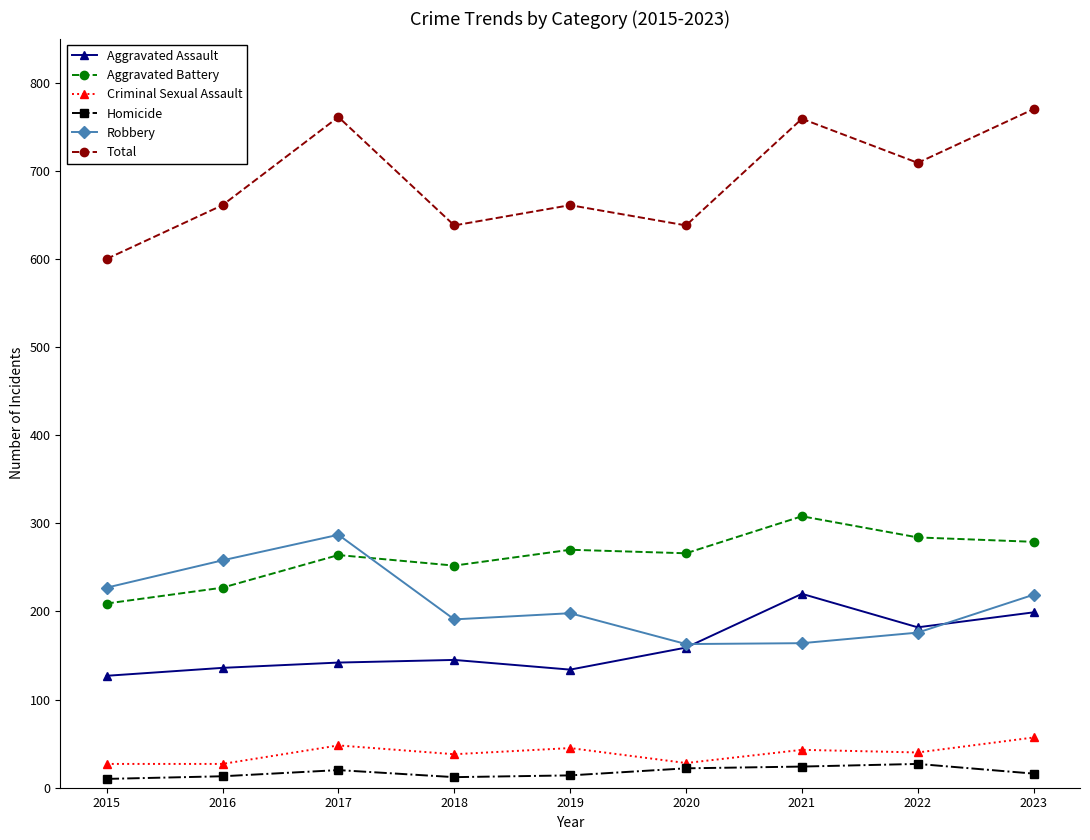

Is the value of Aggravated Assault at 2023 greater than the value of Aggravated Battery at 2016?

No